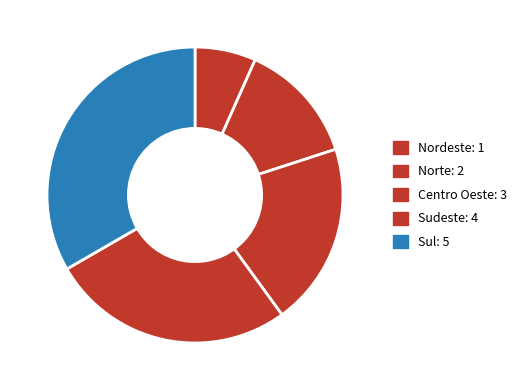

To the nearest percent, what percentage of the pie is Sul?

33%